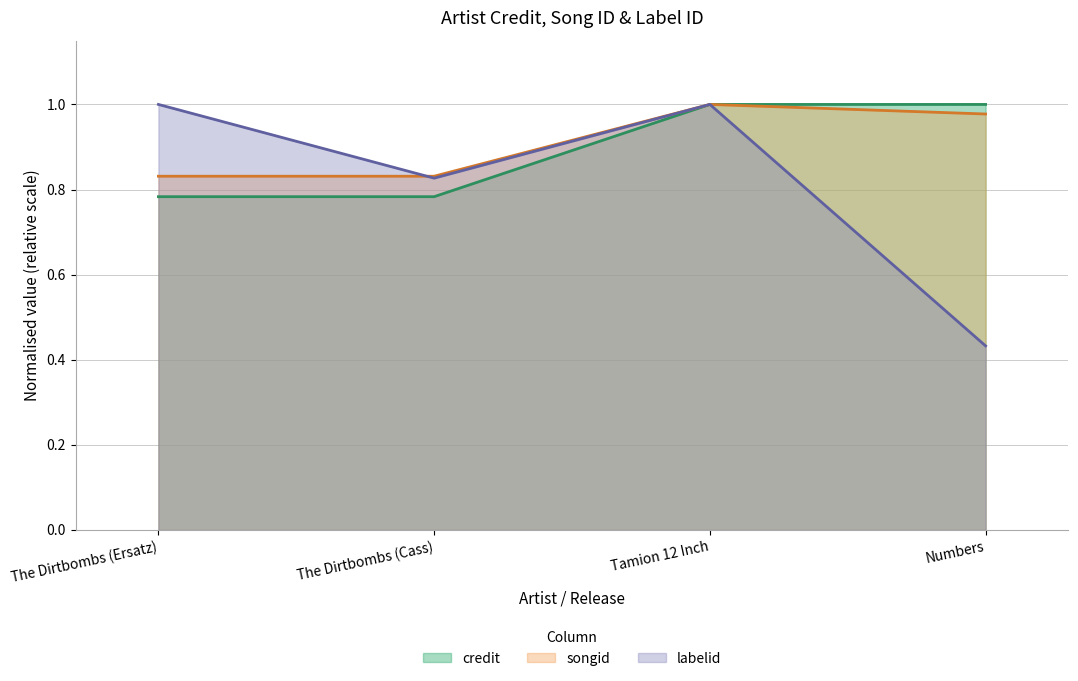

True or false: credit has more than 2 points higher than both neighbors.

False